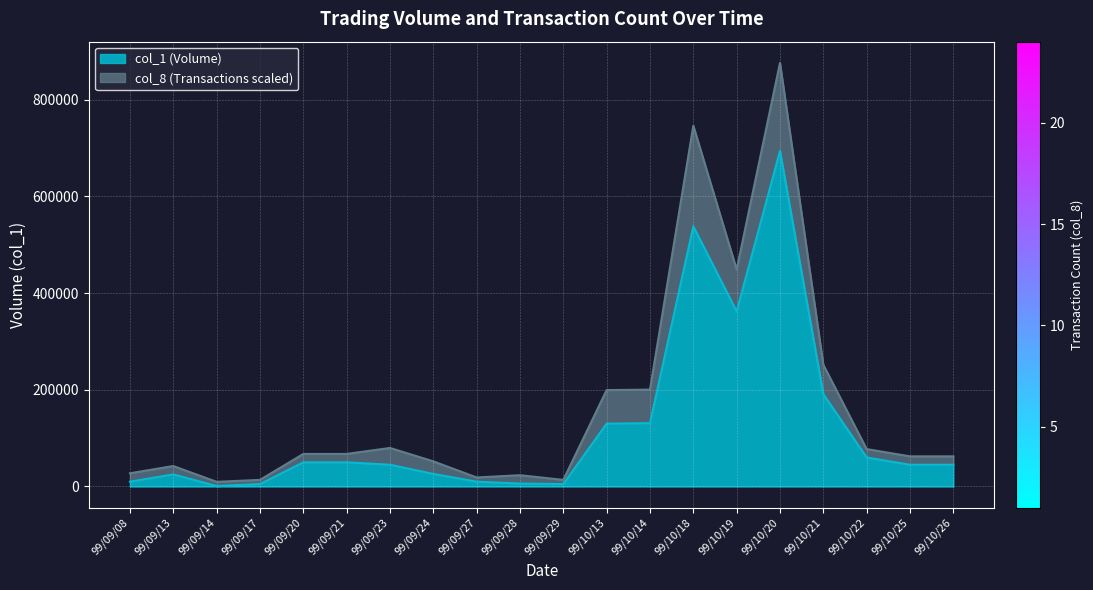

At which label does col_1 (Volume) reach its peak?

99/10/20